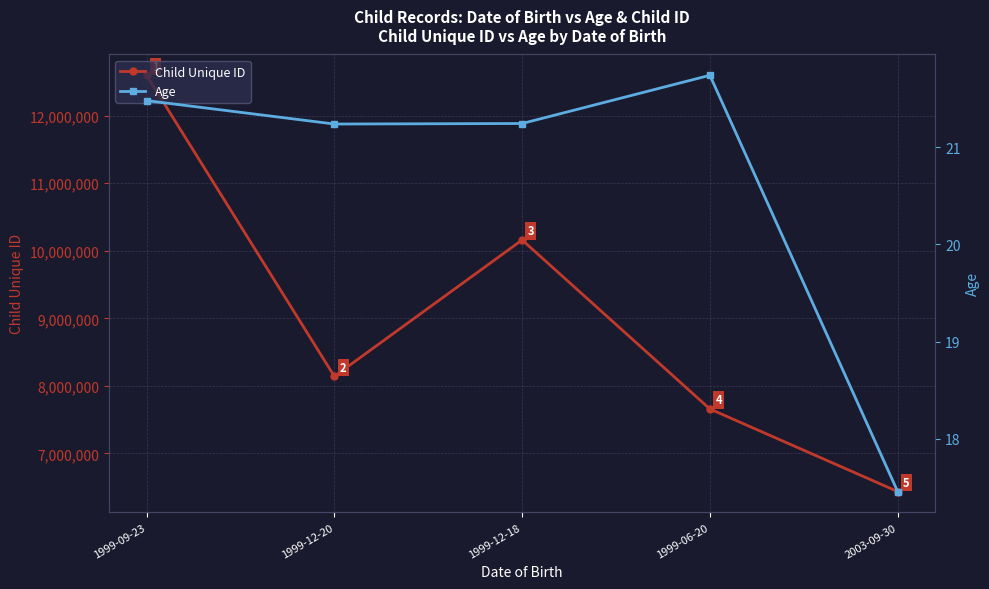

What is the label of the 1st point from the right?

2003-09-30